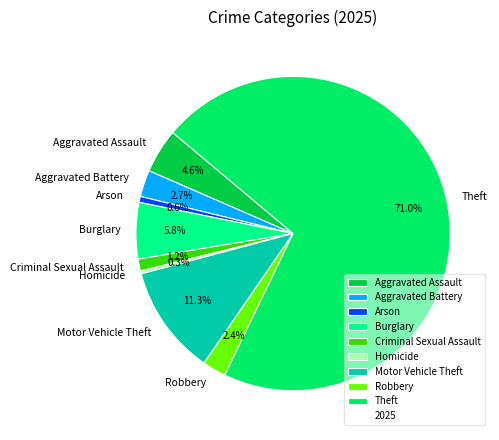

How many segments does this pie chart have?

9